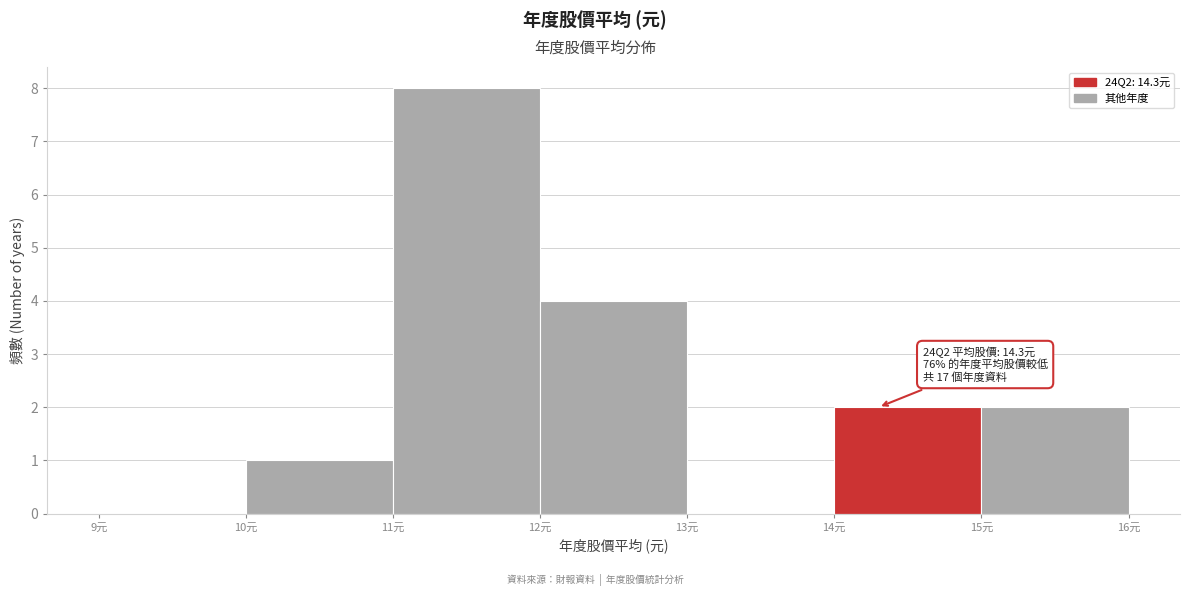

Over which range of the x-axis is the bar tallest?

11 to 12